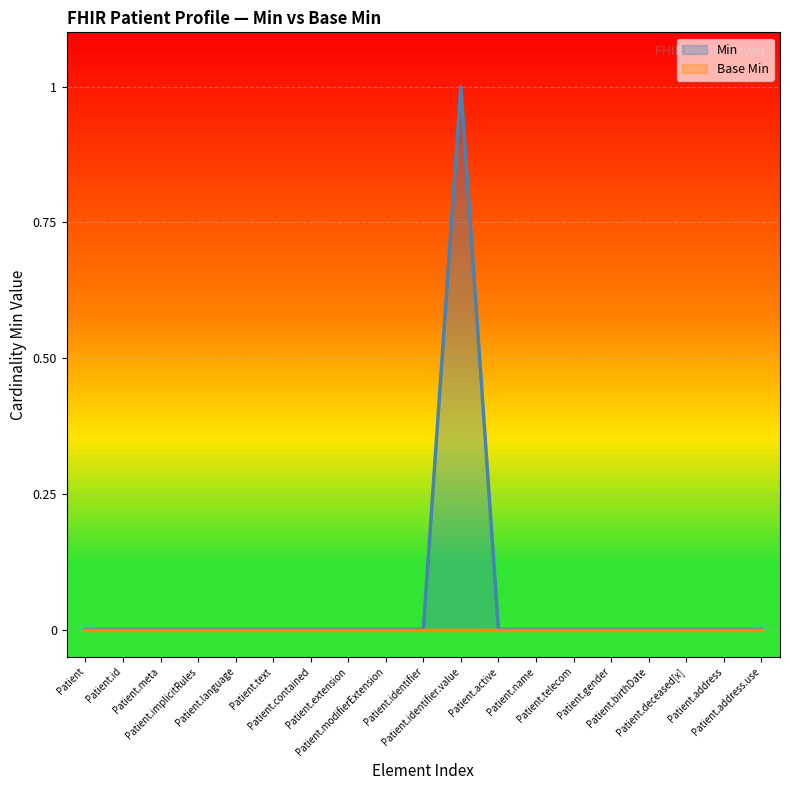

At which label is the value closest to 0?

Patient